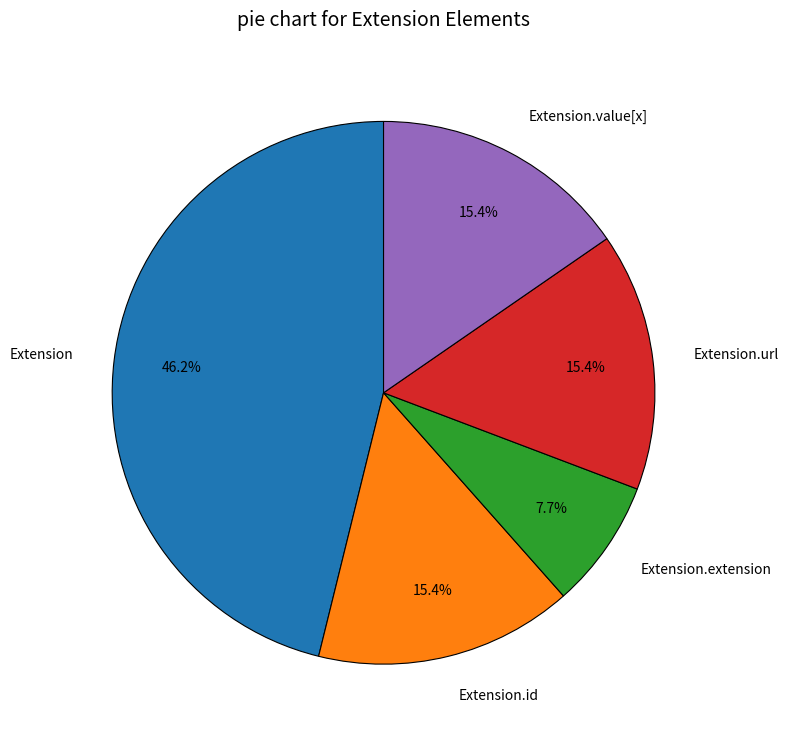

Count the number of slices in the pie.

5